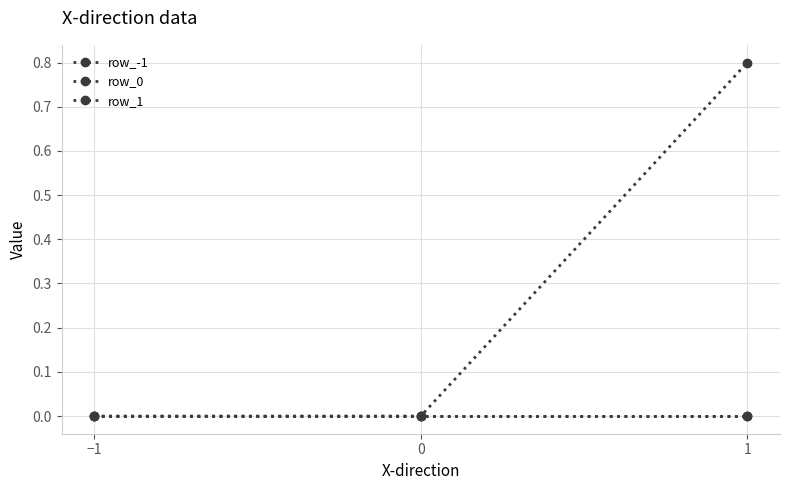

At how many categories does at least one series exceed 0?

1